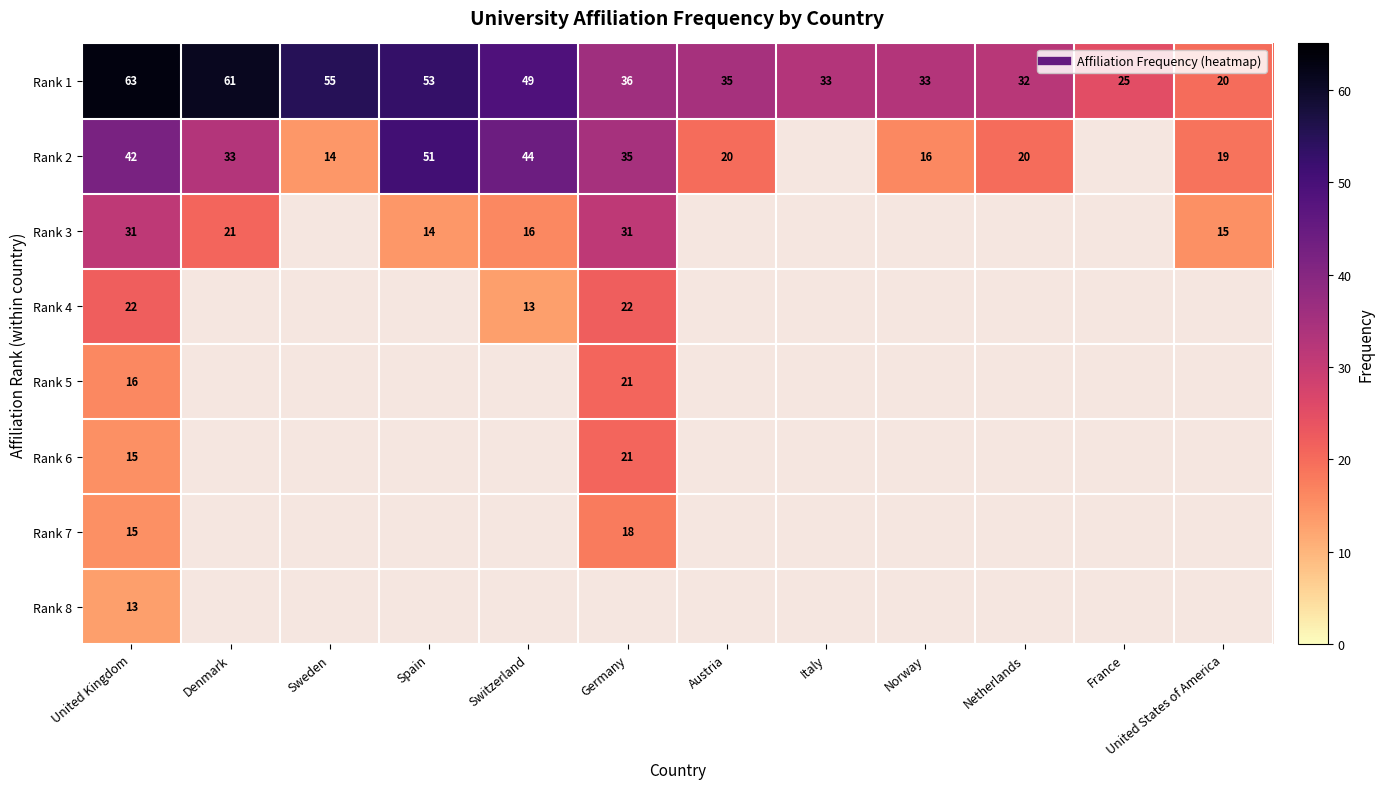

What is the difference between the maximum and minimum values in the Rank 6 series?

6.0